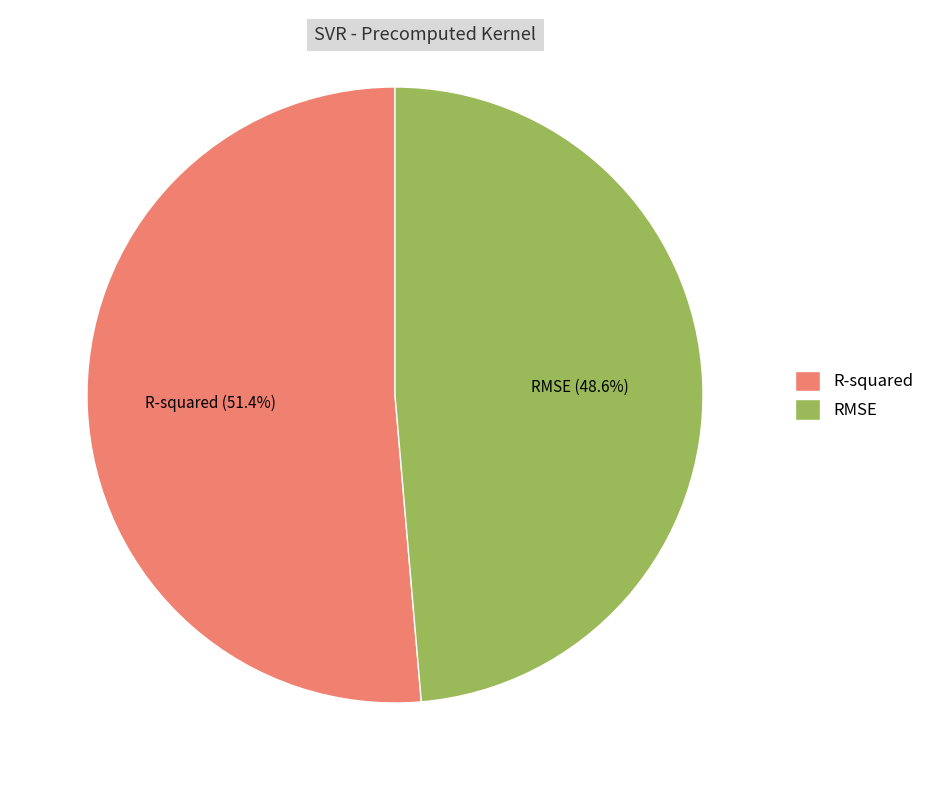

To the nearest percent, what is the average slice percentage?

50%